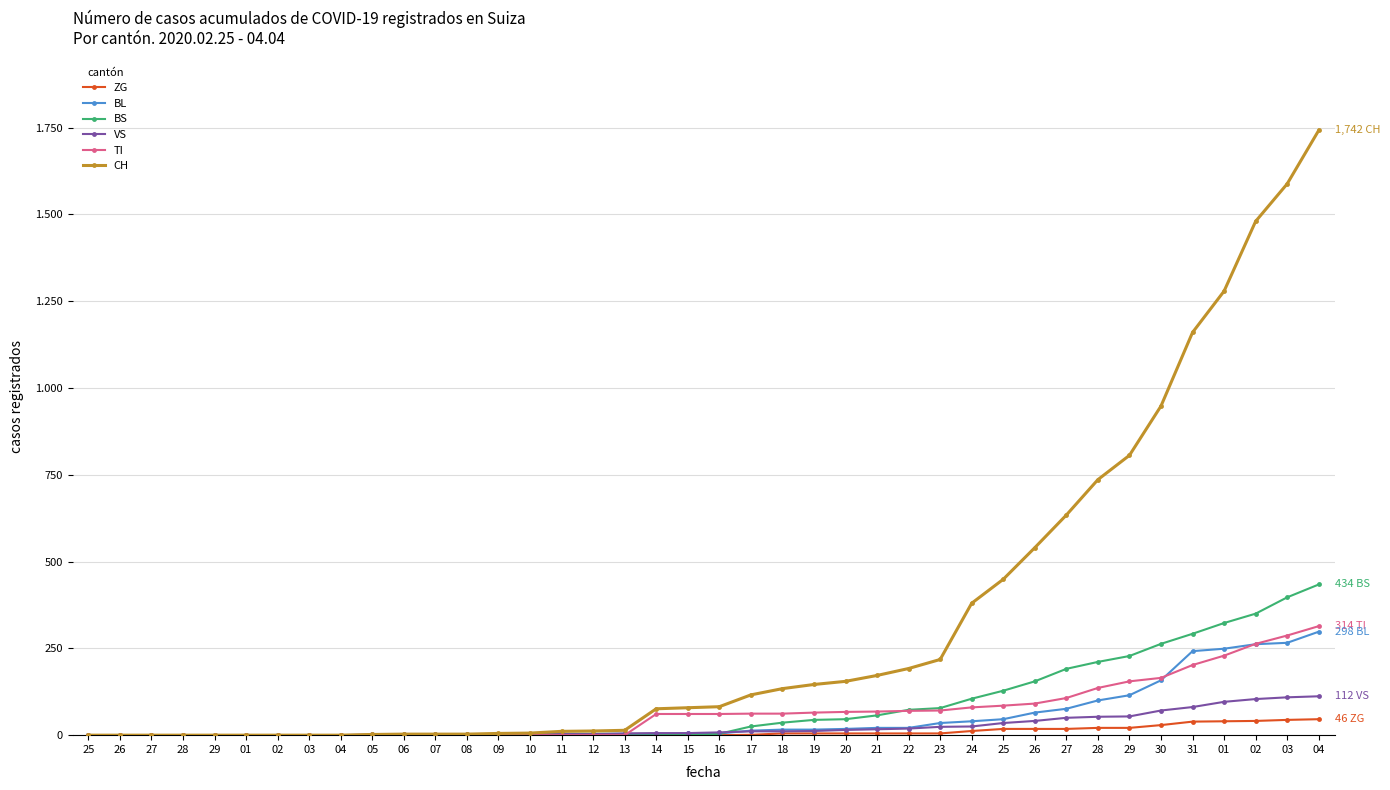

What are all the series names shown in the legend?

ZG, BL, BS, VS, TI, CH